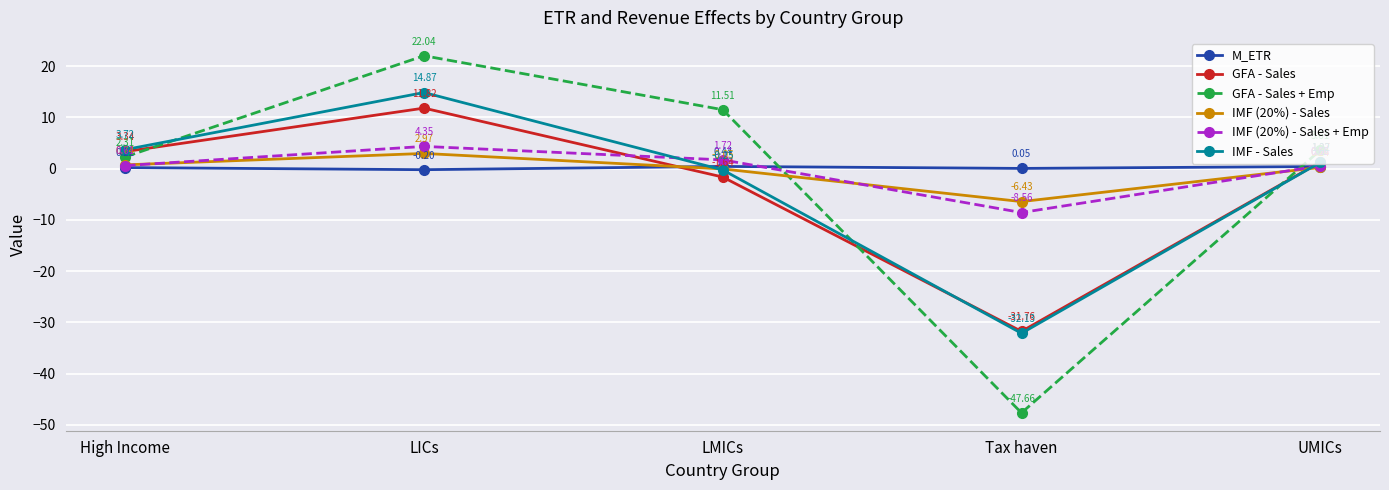

Which series has the widest spread of values?

GFA - Sales + Emp